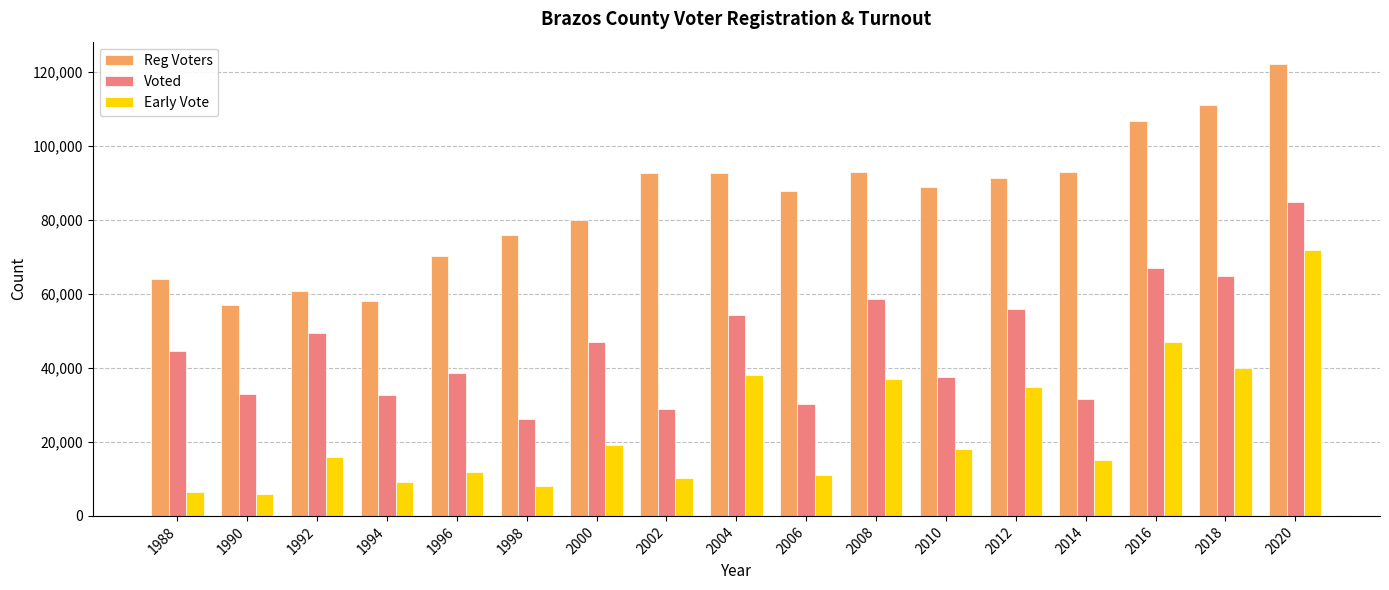

The value of Voted at 2020 is 84753. True or false?

True